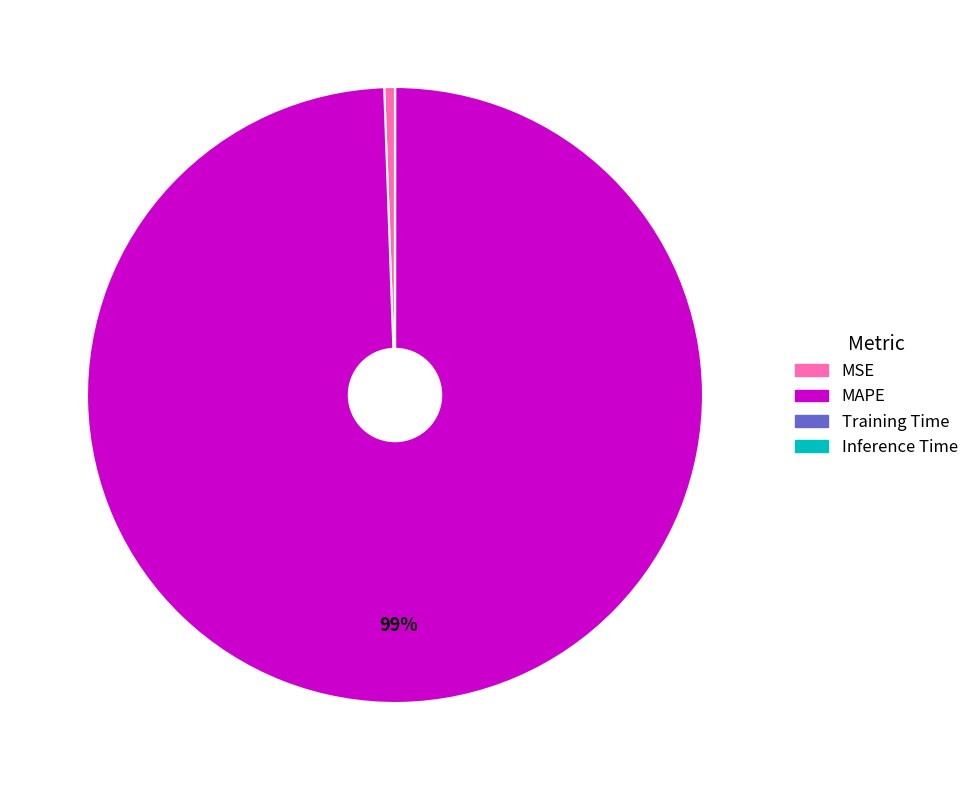

To the nearest percent, what is the difference between the largest and smallest slice percentages?

99%